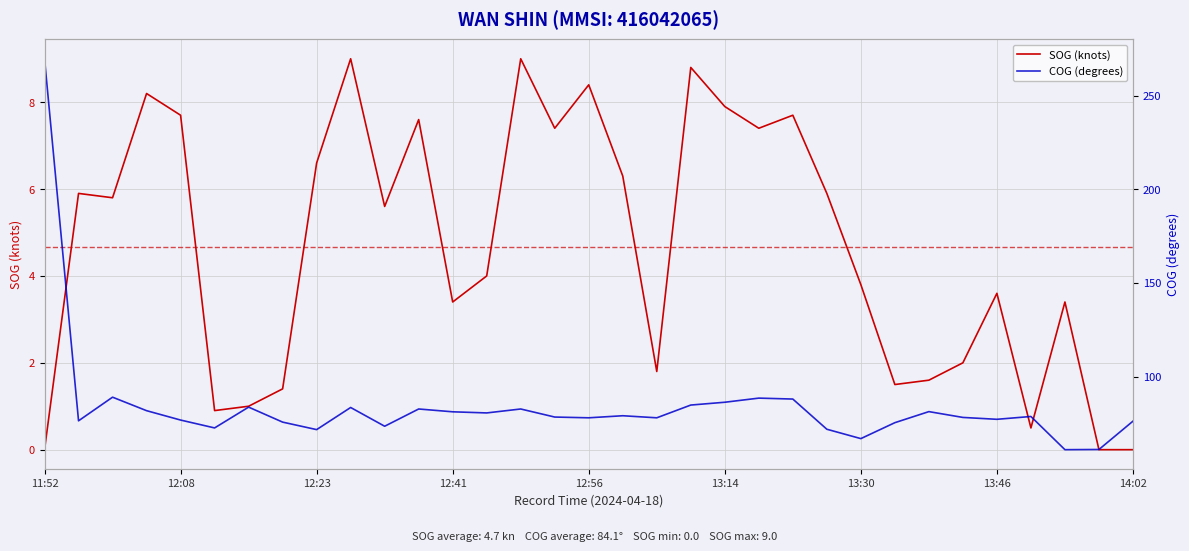

The SOG (knots) series shows 0.0 at 11:52. True or false?

True